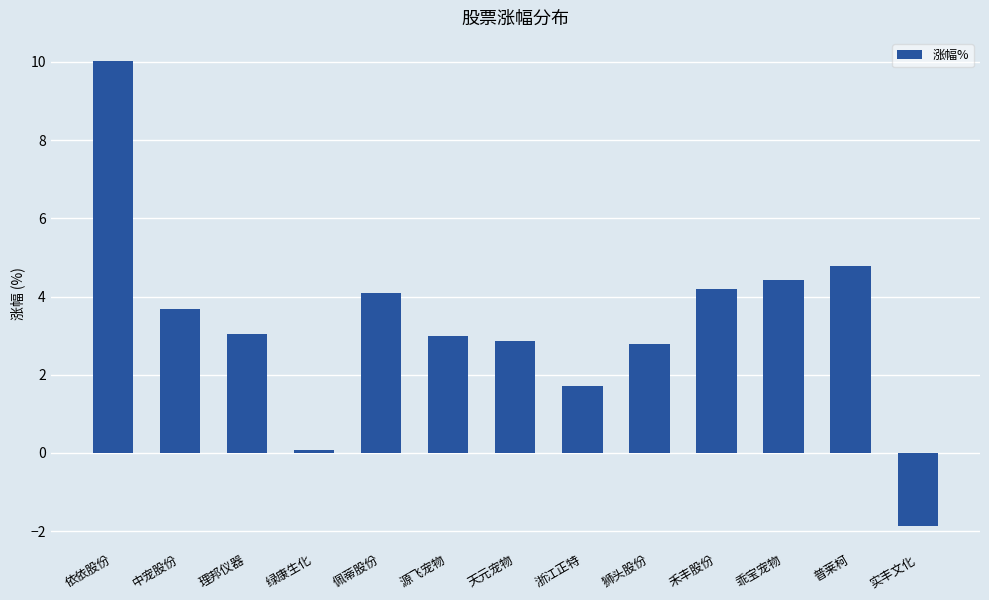

Reading right to left, extract all data points from this chart.

-1.9	4.8	4.4	4.2	2.8	1.7	2.9	3.0	4.1	0.1	3.0	3.7	10.0